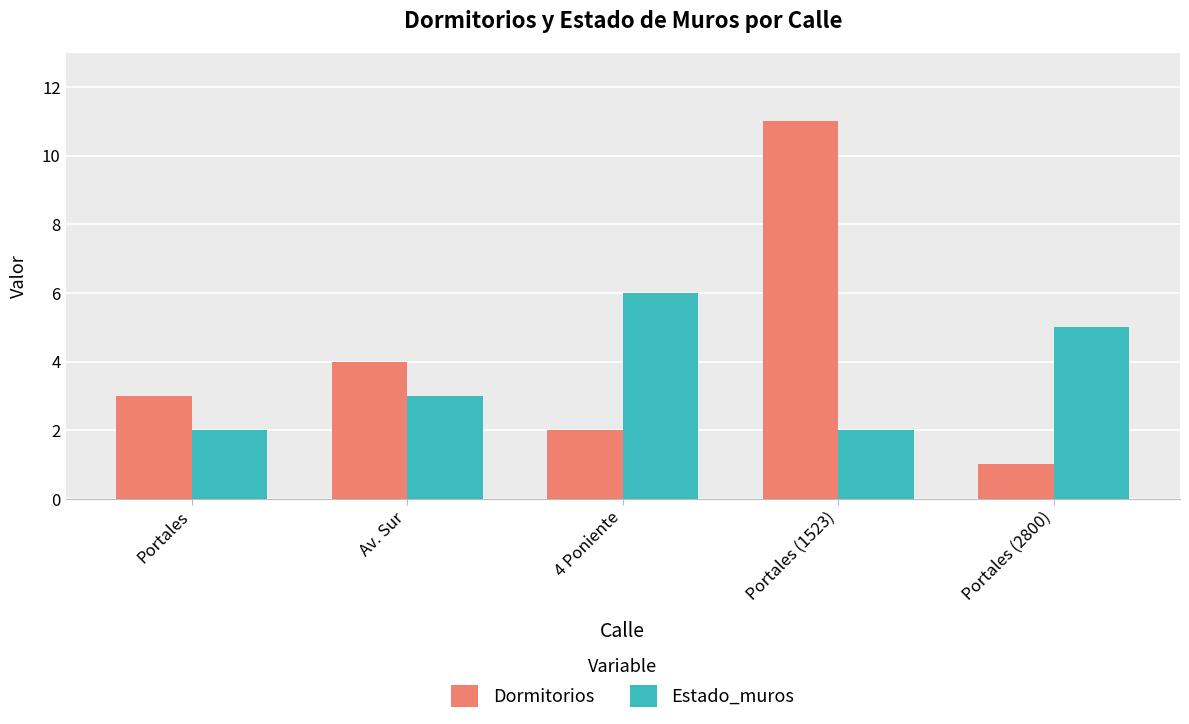

Does the chart contain stacked bars?

No